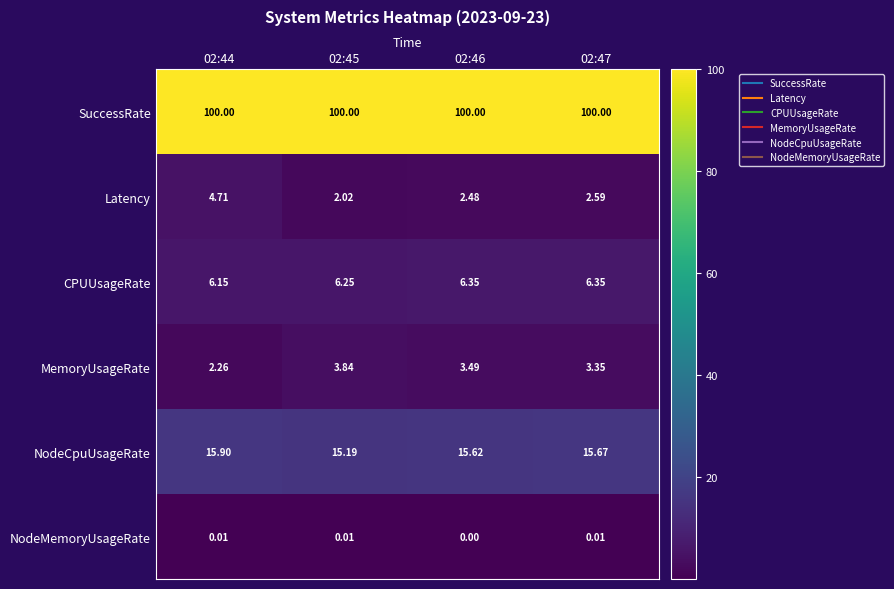

Rank the series at 02:47 from highest to lowest value.

SuccessRate, NodeCpuUsageRate, CPUUsageRate, MemoryUsageRate, Latency, NodeMemoryUsageRate